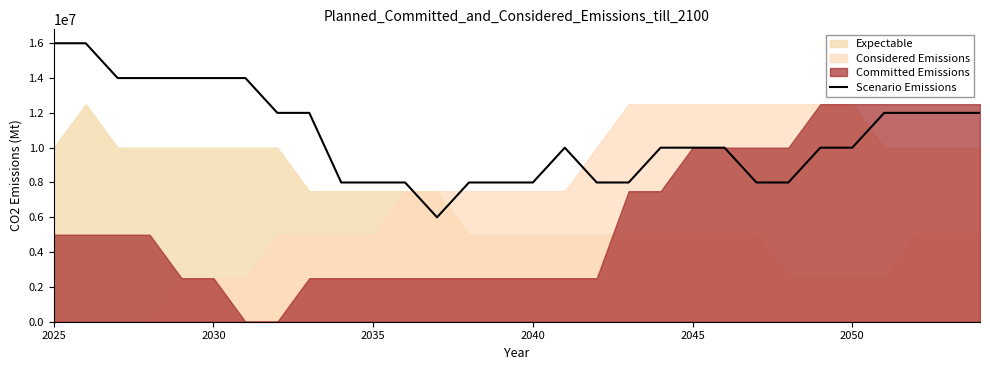

What is the difference between the maximum and second lowest values?

8000000